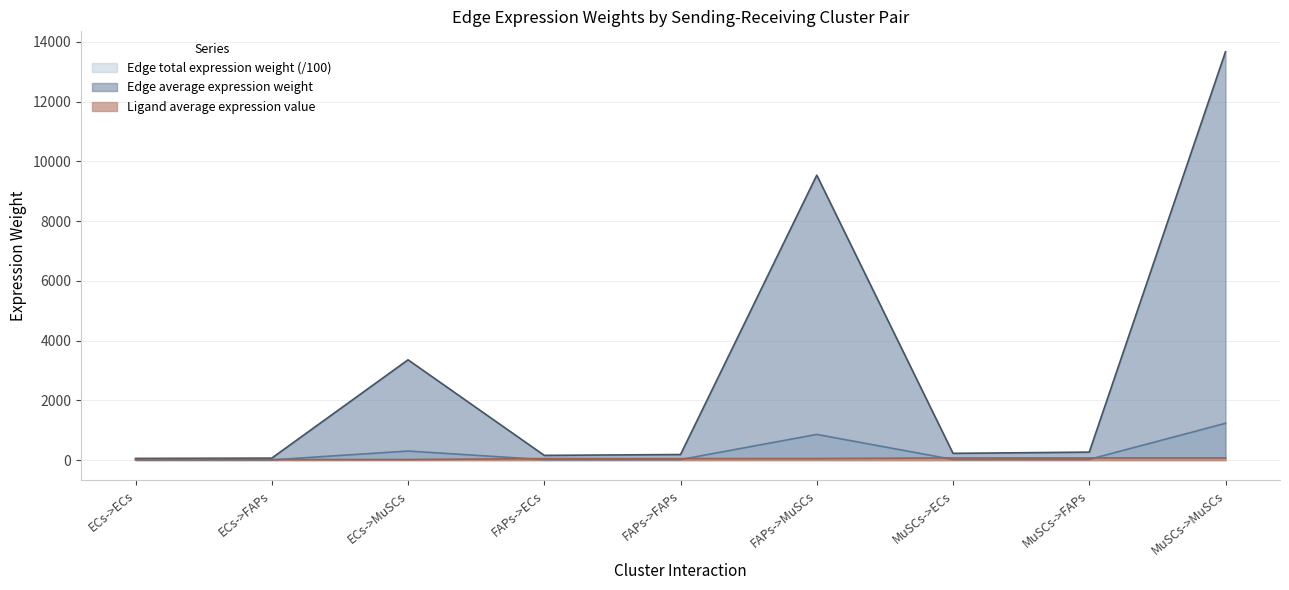

The Ligand average expression value series shows 69.4 at FAPs->FAPs. True or false?

False